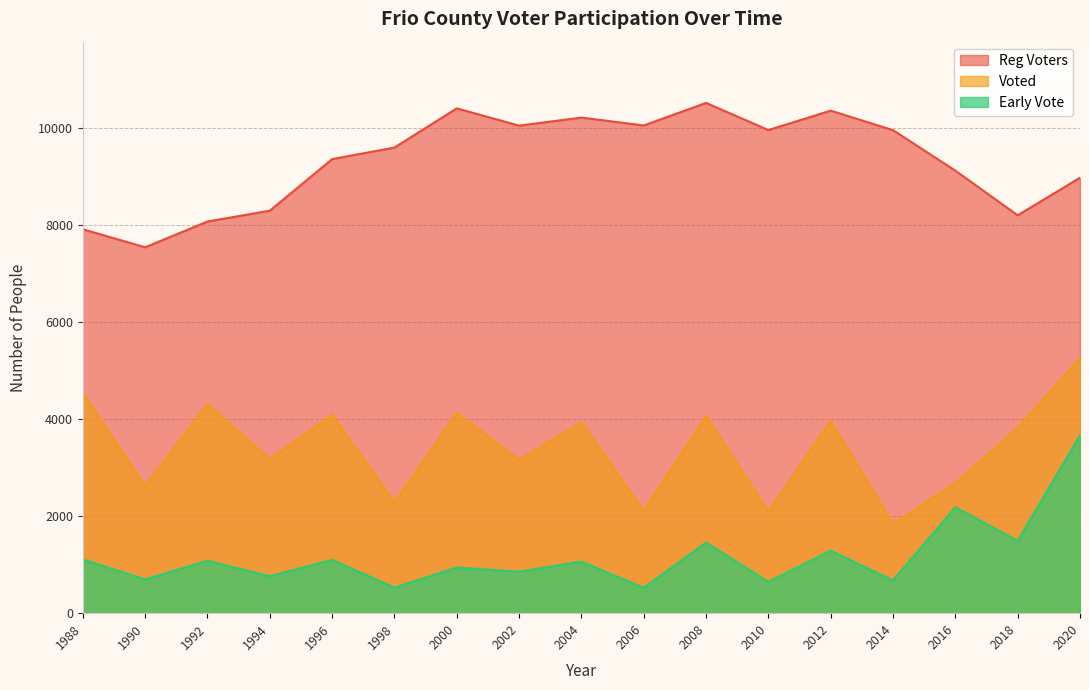

True or false: Early Vote and Voted cross at least once.

False